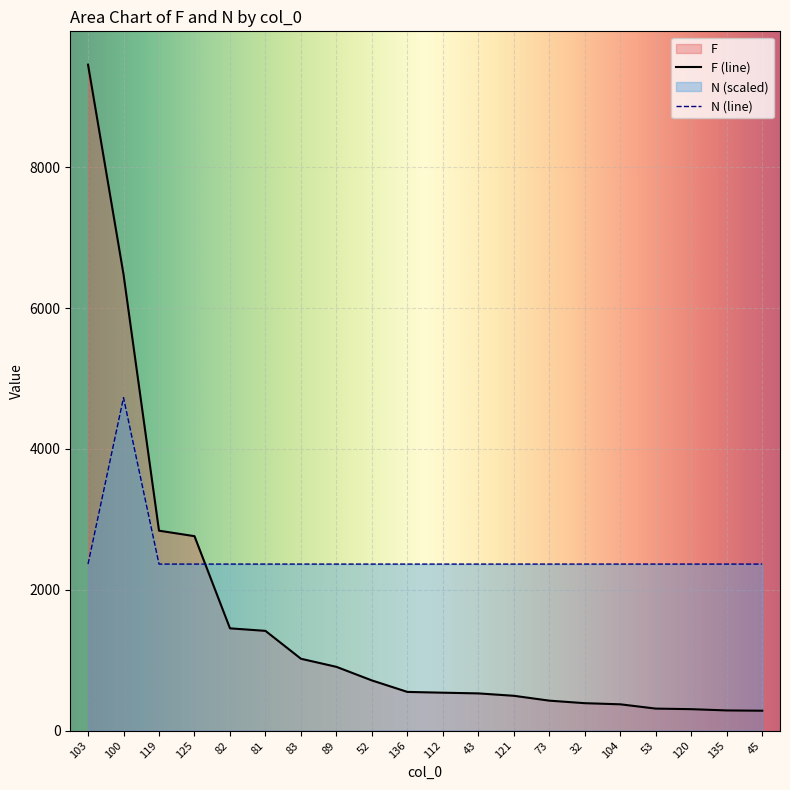

What value does the N series have at 104?

2364.5